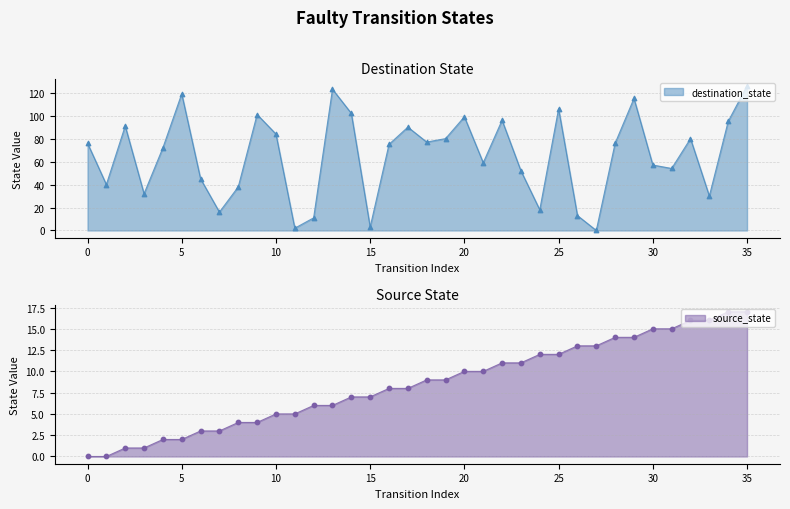

At how many categories does at least one series exceed 59?

20